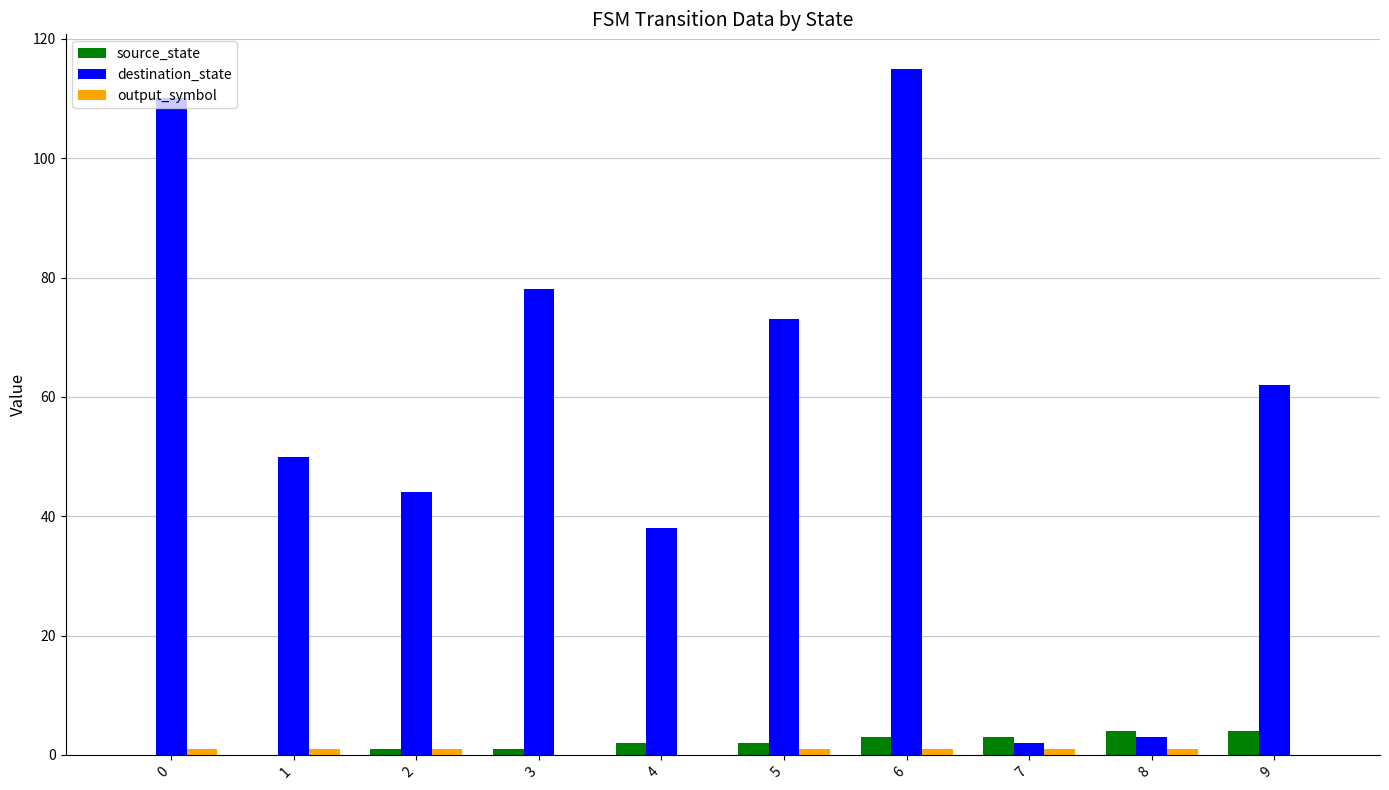

Which category has the highest value across all series?

6